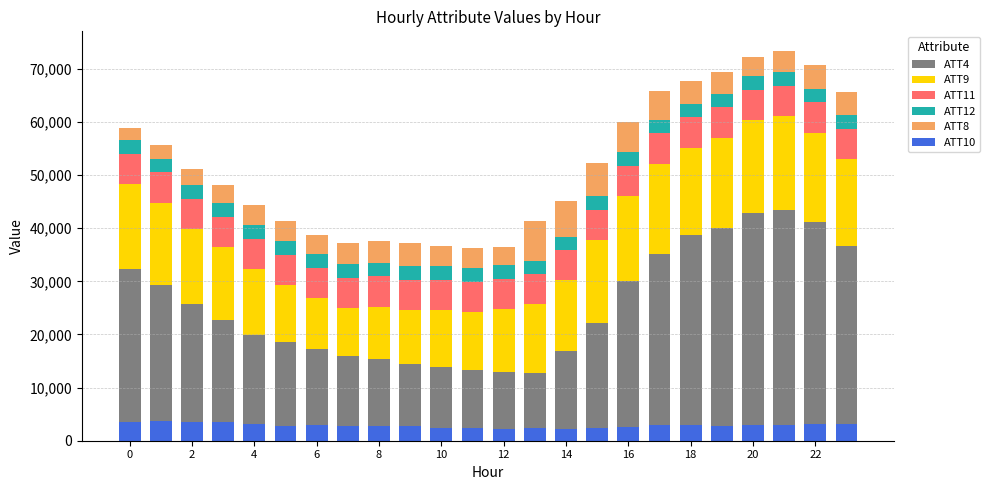

At which label does ATT10 reach its peak?

2